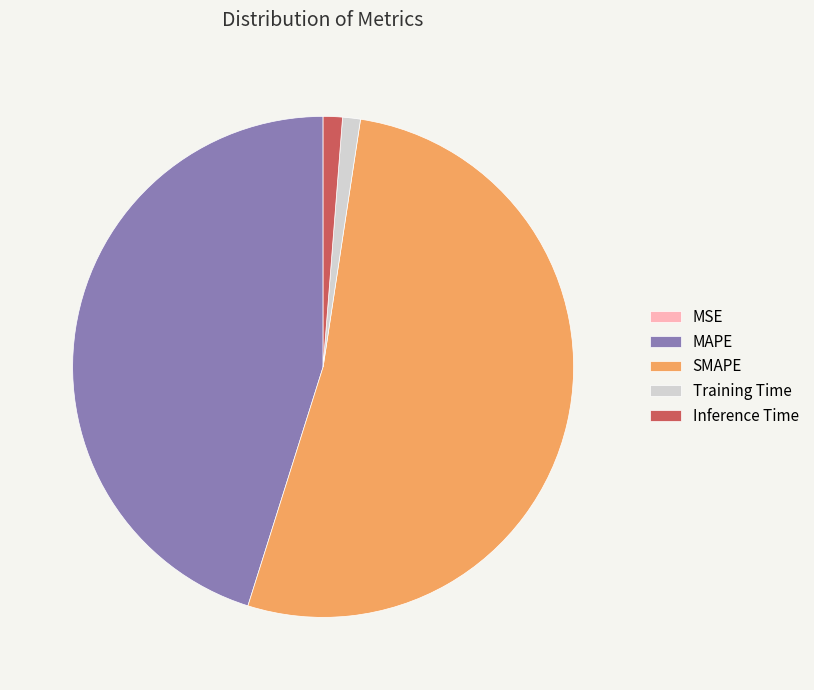

Do Training Time and MAPE together represent more than half of the pie?

No